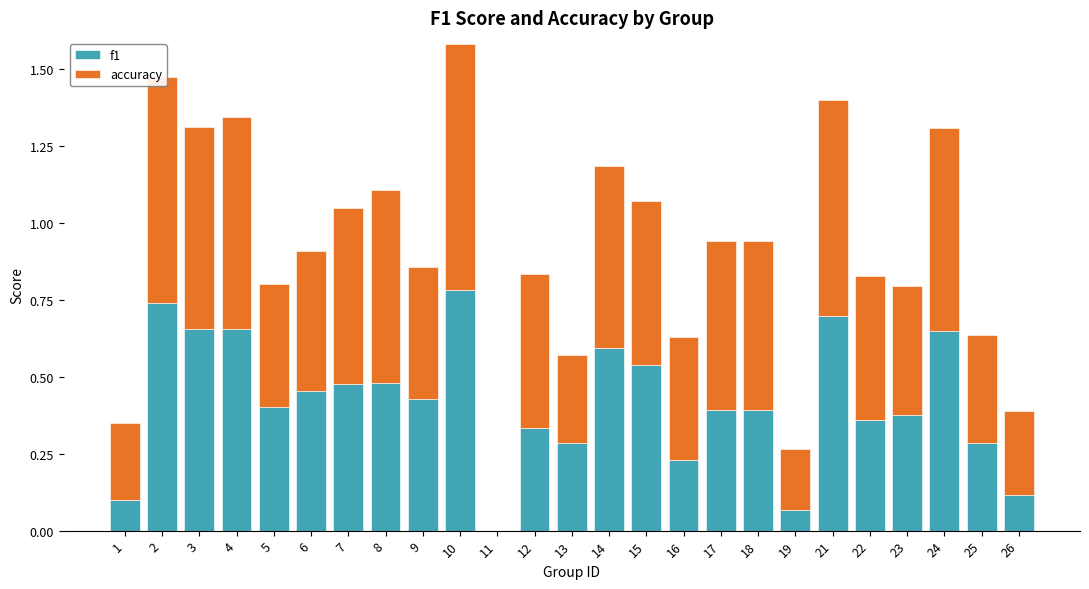

At which category is the sum across all series the highest?

10